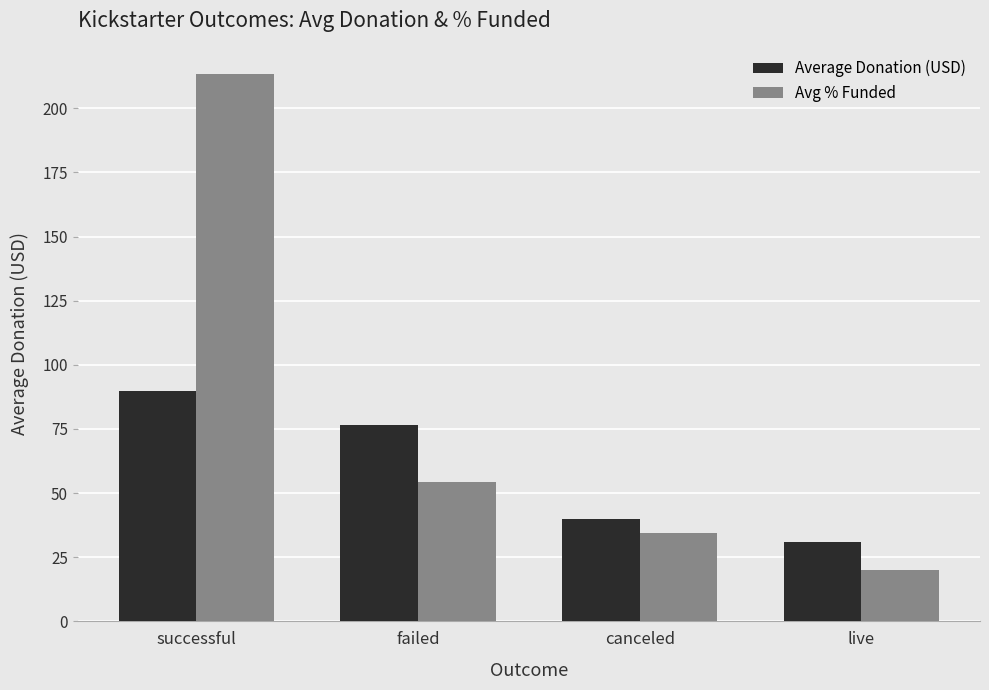

True or false: Average Donation (USD) has a value of 58.9 at successful.

False